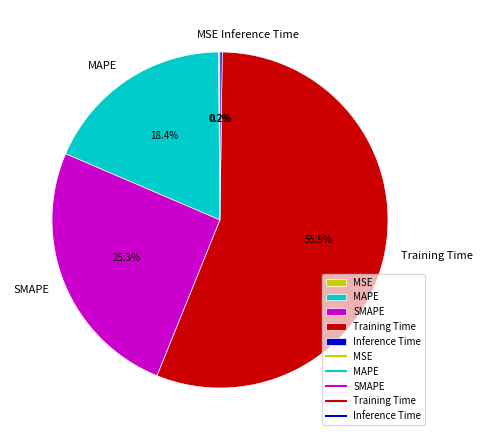

What is the largest slice in the pie chart?

Training Time